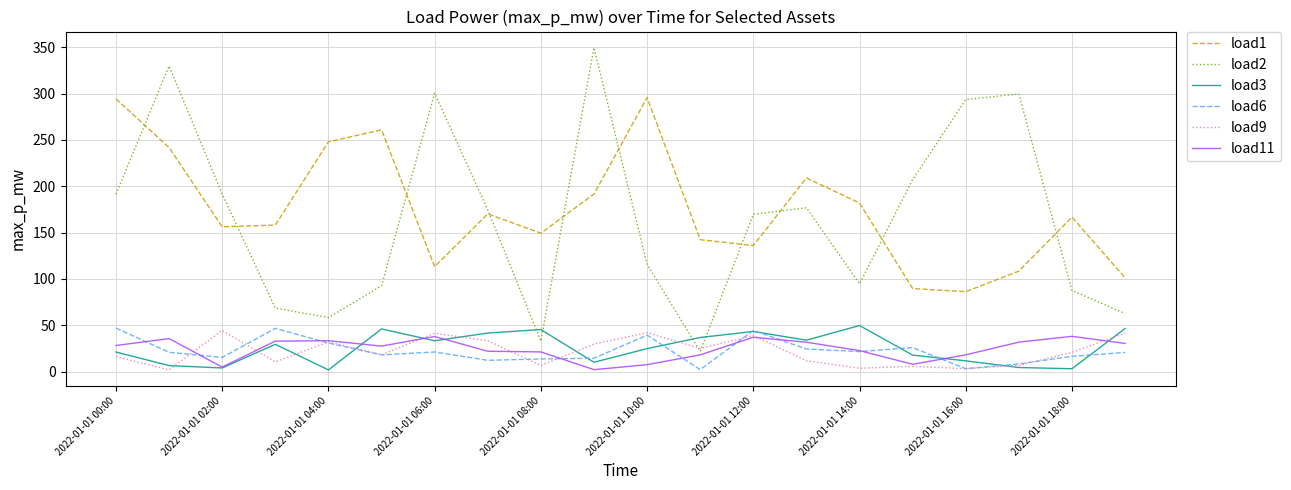

How many values in the load1 series are below 166?

10